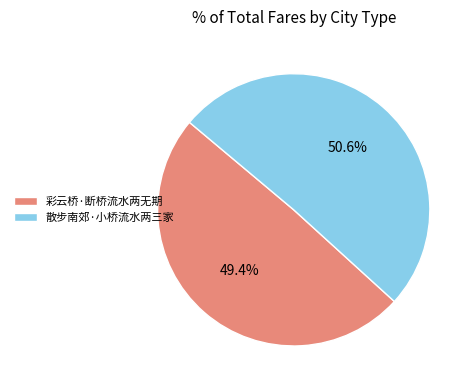

Count the number of slices in the pie.

2